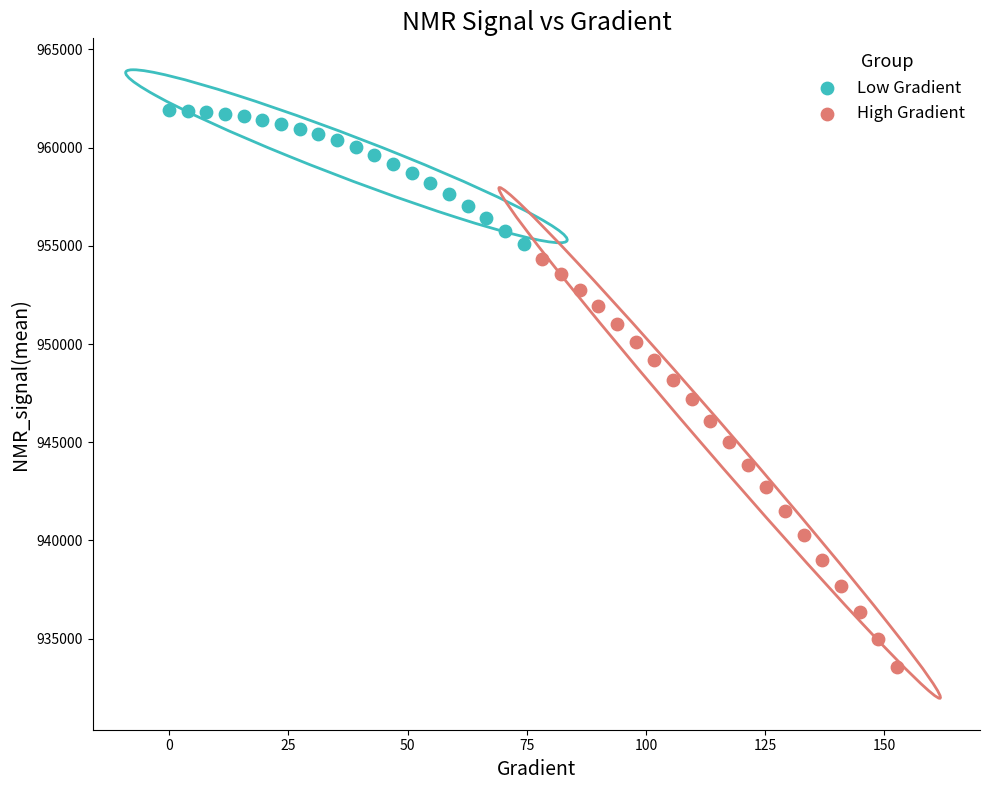

Which series reaches the minimum Y coordinate?

High Gradient